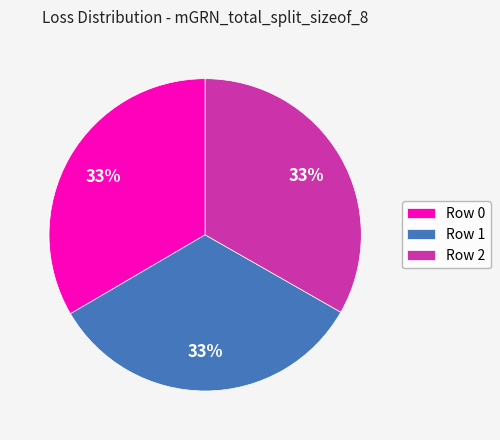

Is there a majority slice in this chart?

No